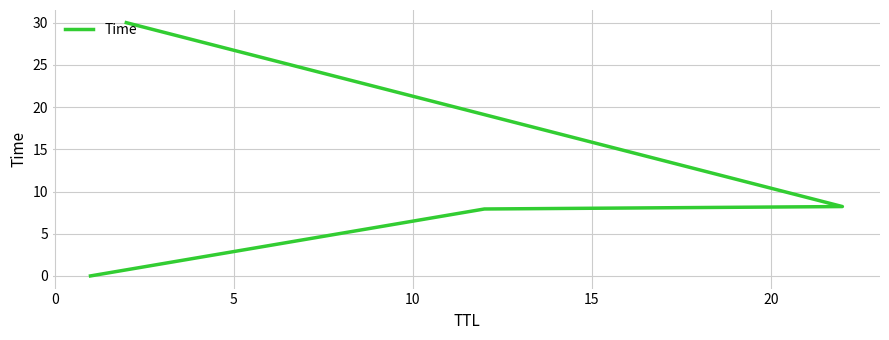

True or false: the data has more than 1 interior local peaks.

False